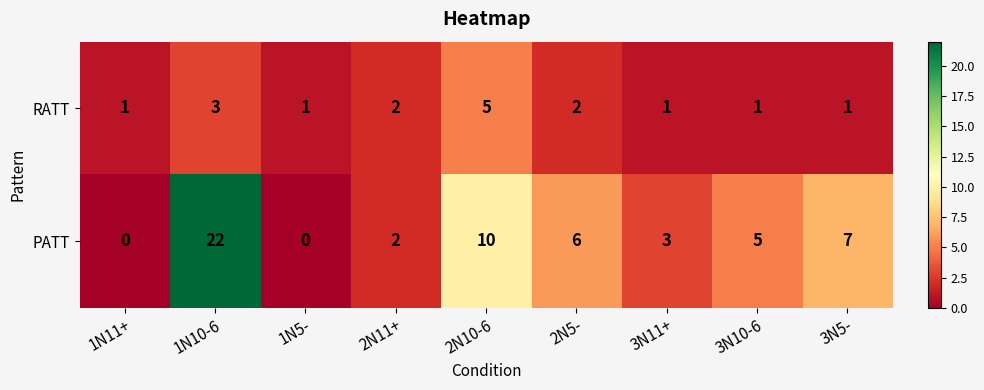

Reading left to right, what are all the values shown in this chart?

RATT: 1	3	1	2	5	2	1	1	1
PATT: 0	22	0	2	10	6	3	5	7